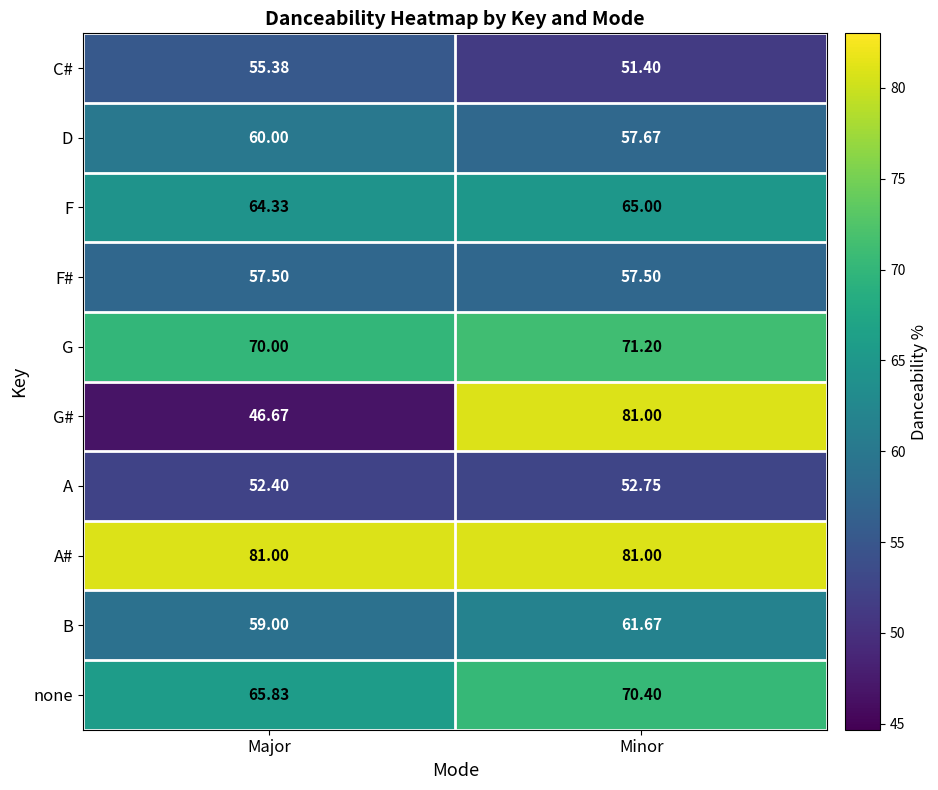

At how many categories does at least one series exceed 61?

2